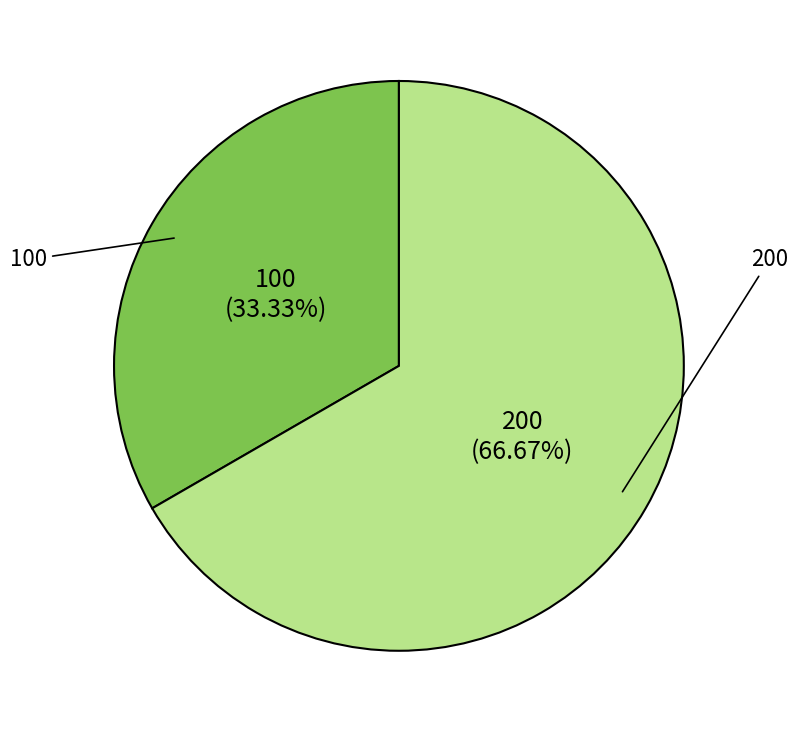

How many segments does this pie chart have?

2